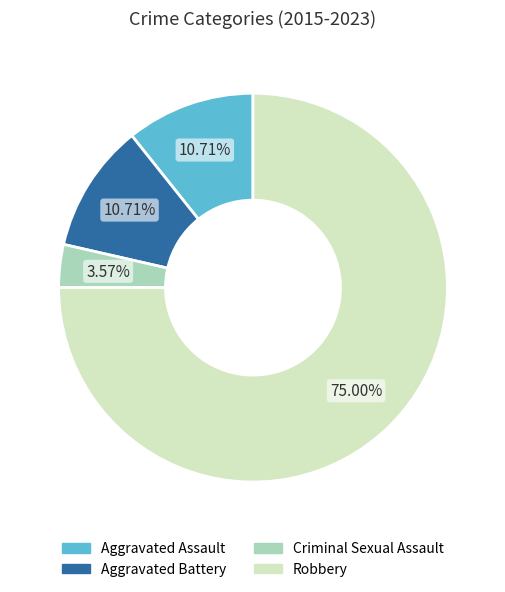

Count the number of slices in the pie.

4